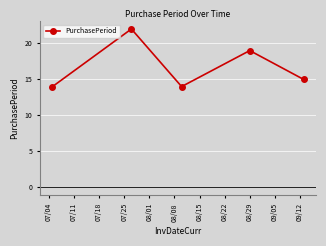

What is the difference between the maximum and minimum values?

8